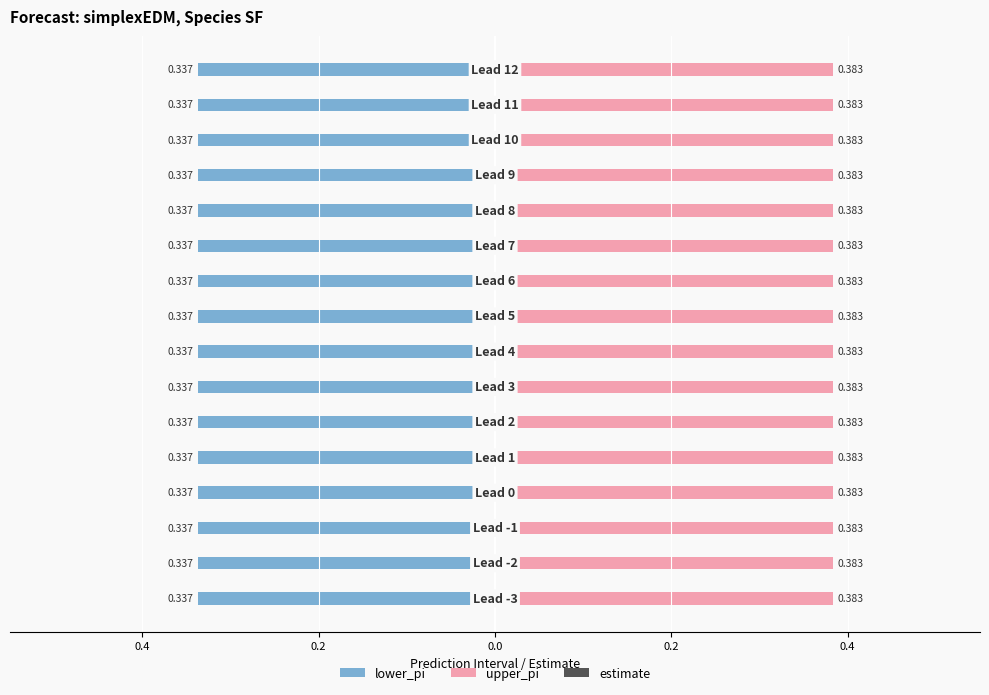

Rank the series at 8 from lowest to highest value.

estimate, lower_pi, upper_pi